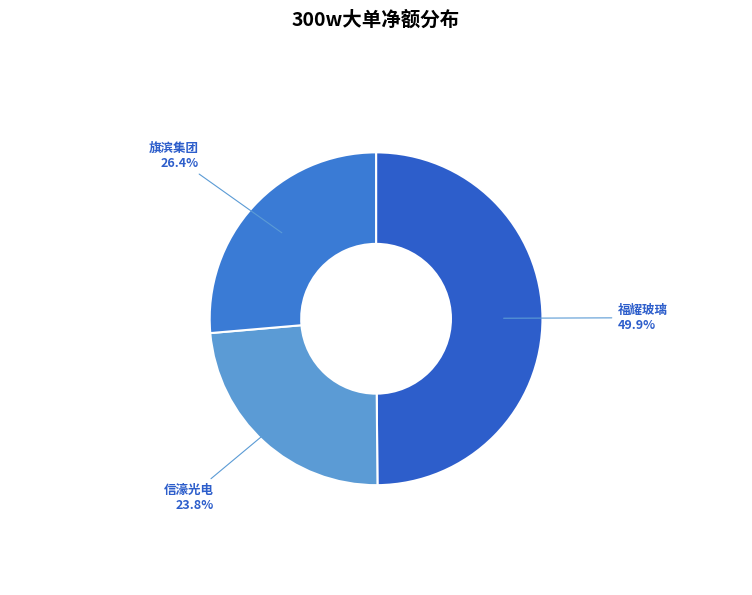

Which has a higher value, 信濠光电 or 旗滨集团?

旗滨集团